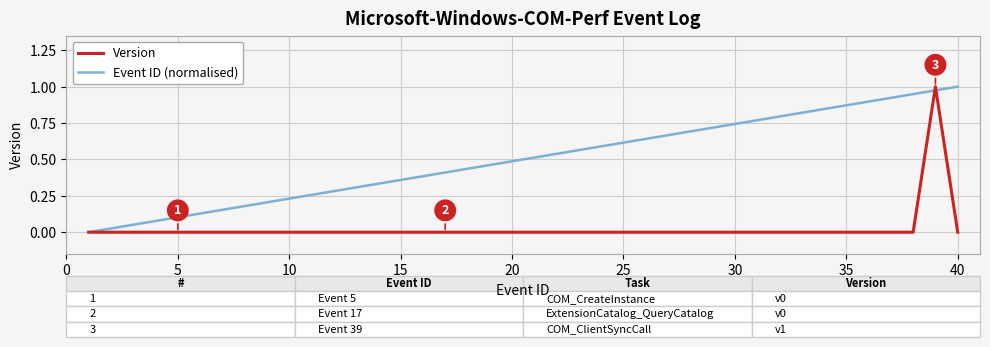

Which series has the largest total across all categories?

Event ID (normalised)